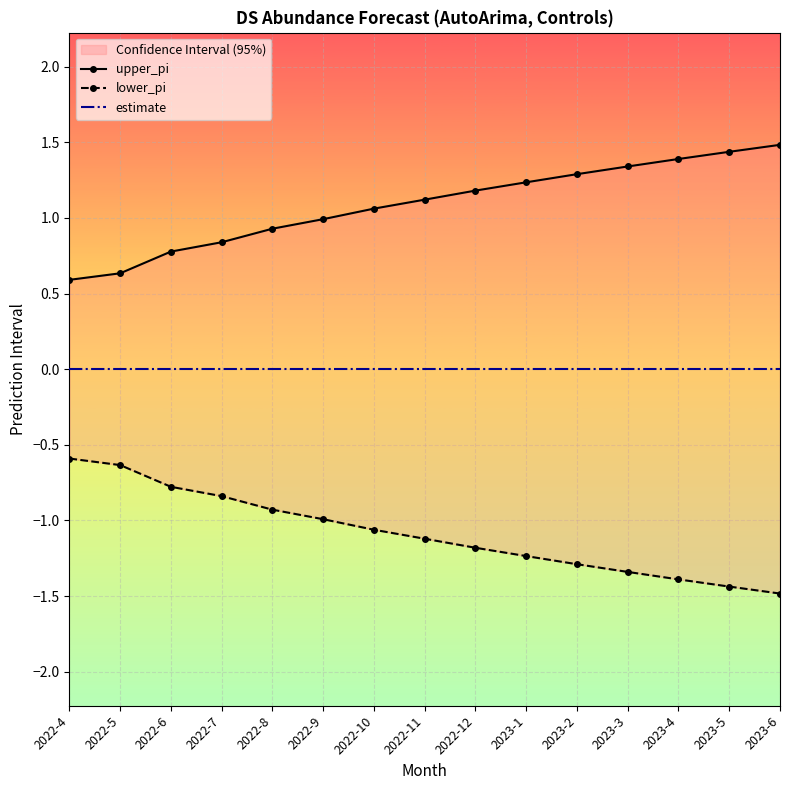

What are all the series names shown in the legend?

upper_pi, lower_pi, estimate